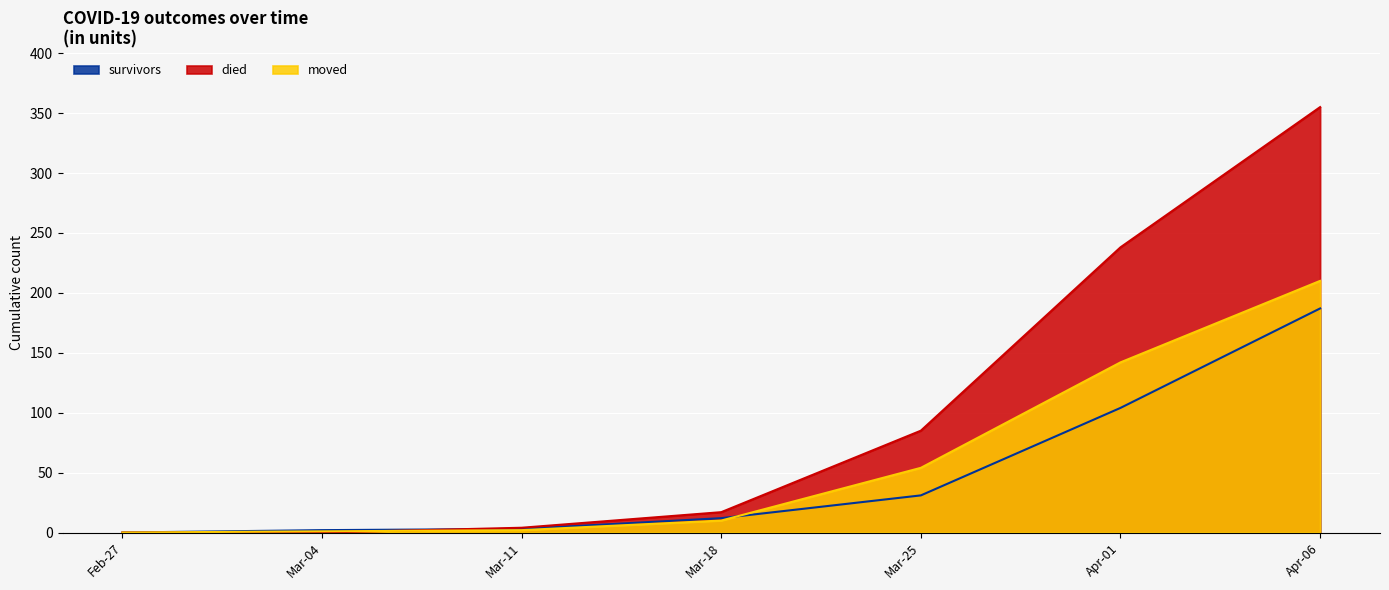

The value of survivors at Apr-06 is 325. True or false?

False